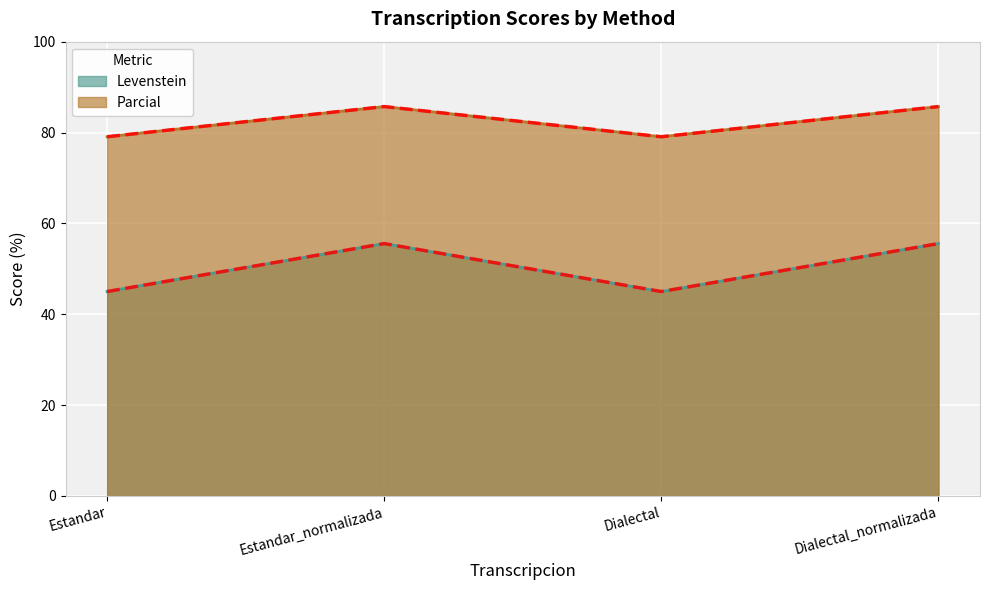

Between Dialectal and Estandar_normalizada, which is larger?

Estandar_normalizada